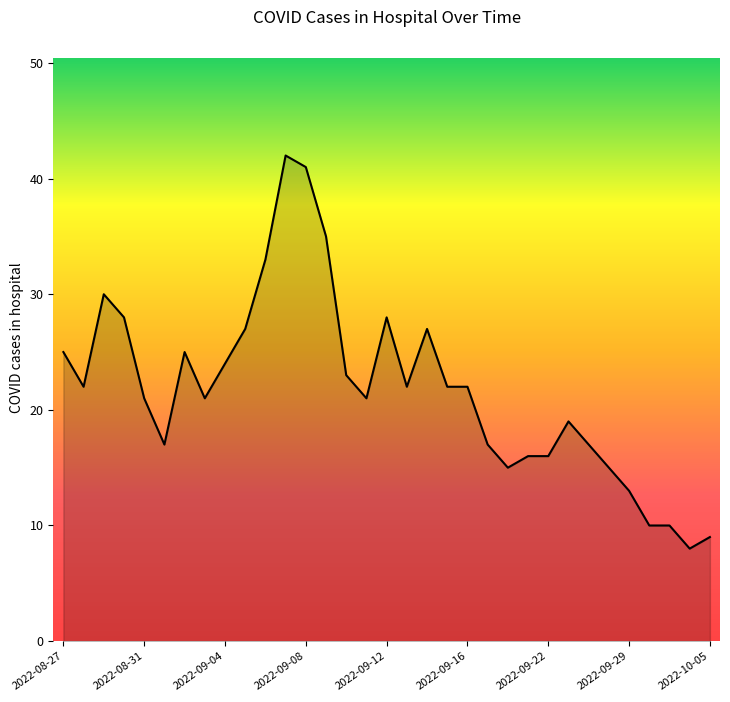

What is the difference between the maximum and minimum values?

34